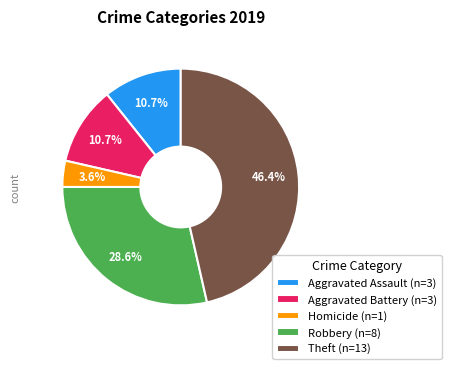

Between Aggravated Assault (n=3) and Robbery (n=8), which is larger?

Robbery (n=8)